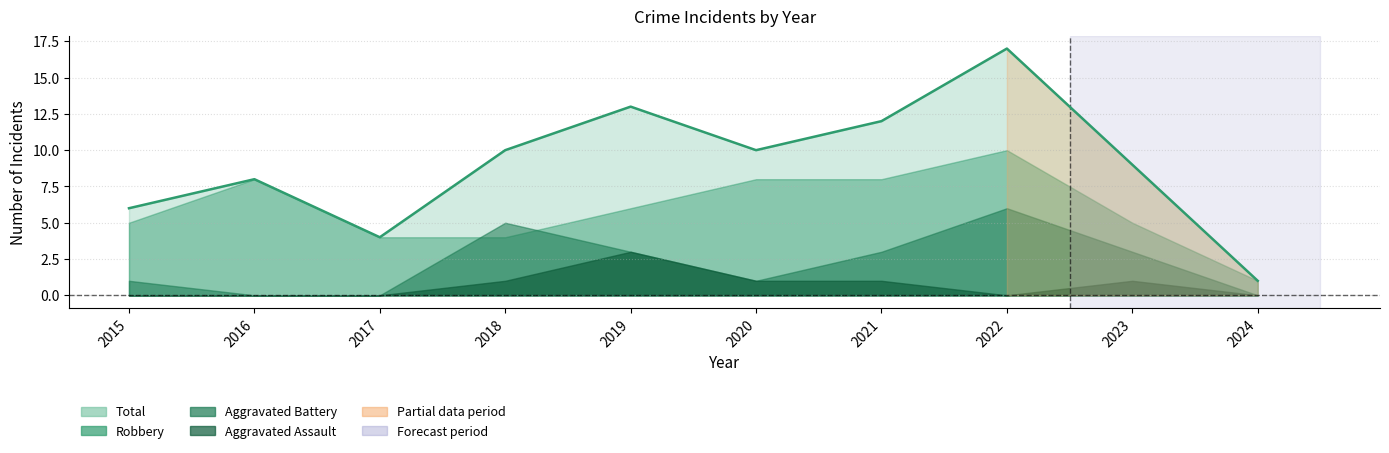

At 2023, list the series in order from largest to smallest.

Total, Robbery, Aggravated Battery, Aggravated Assault